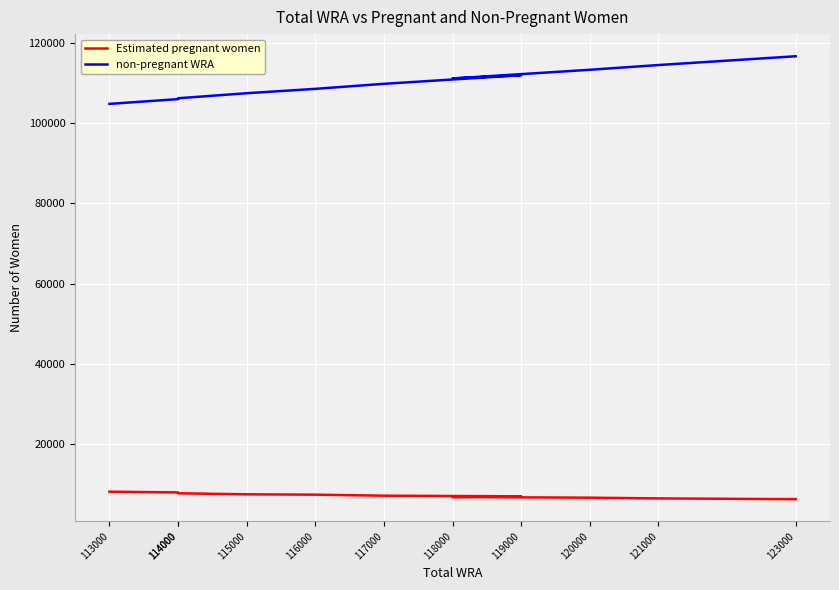

What value does the Estimated pregnant women series have at 119000?

7027.9